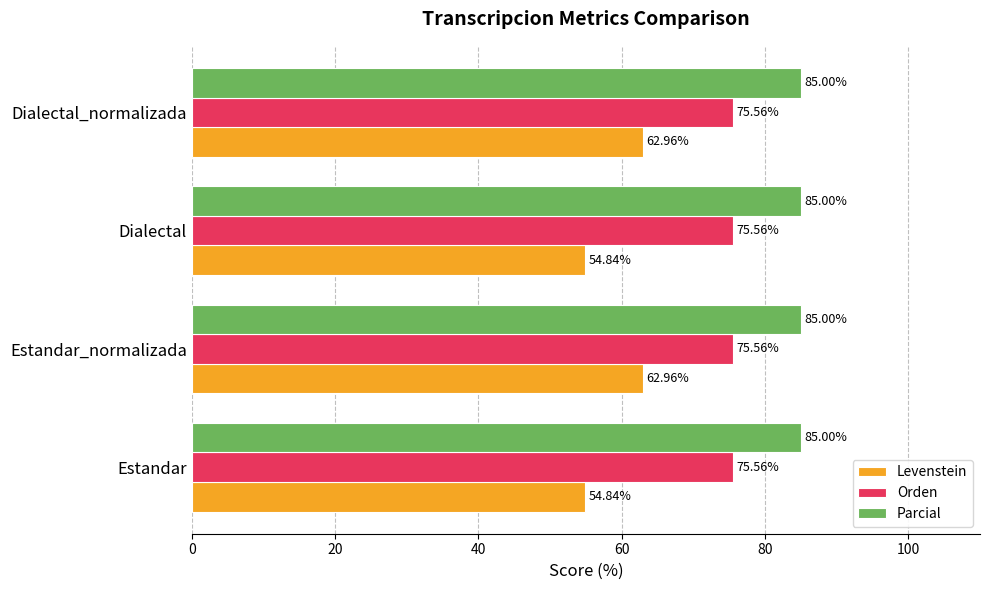

Rank the series by their maximum value, from lowest to highest.

Levenstein, Orden, Parcial